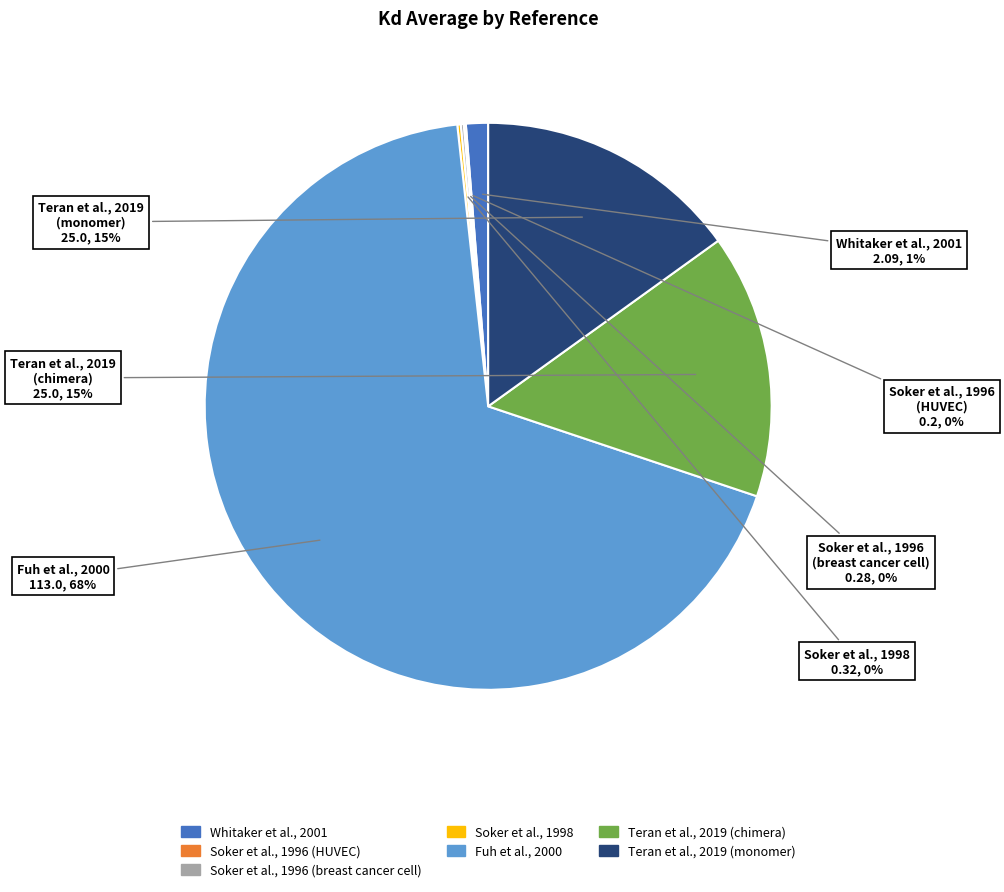

What is the largest slice in the pie chart?

Fuh et al., 2000